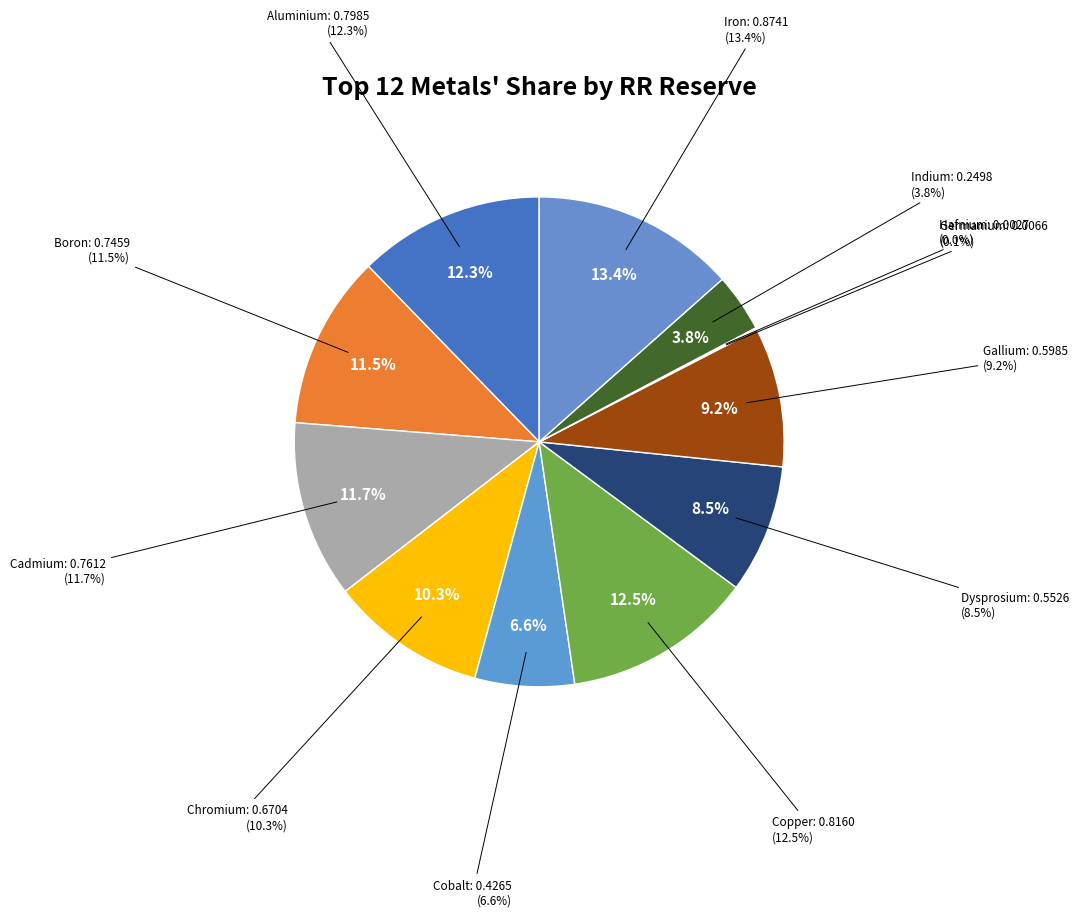

To the nearest percent, what is the difference between the Aluminium and Cadmium slice percentages?

1%